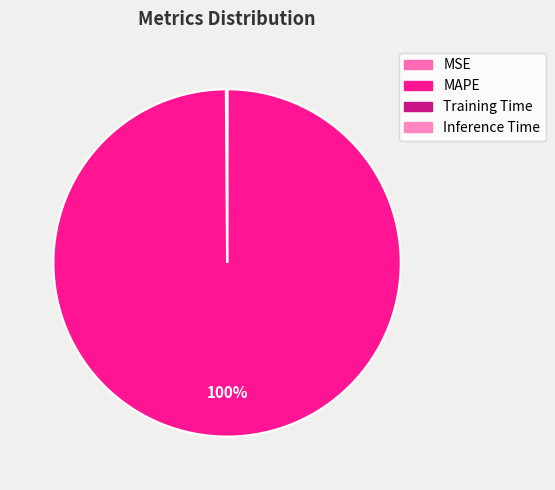

What is the change in value from MAPE to Inference Time?

-55.7